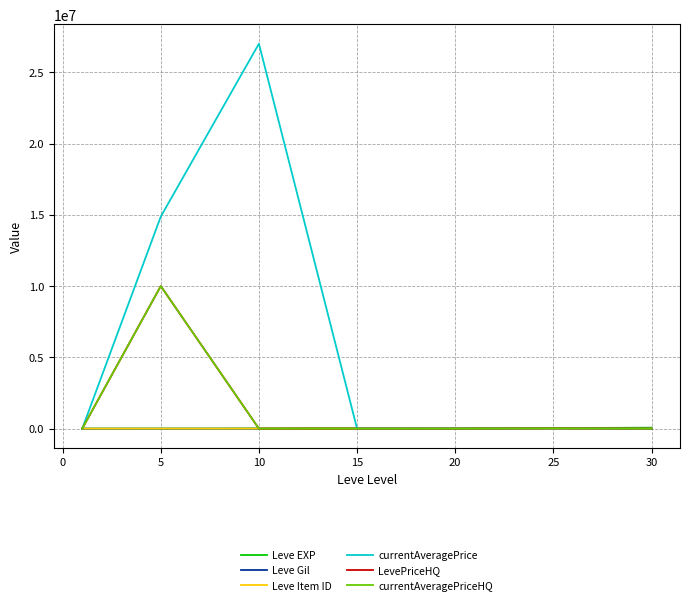

Is this an area chart (filled region under the line)?

No